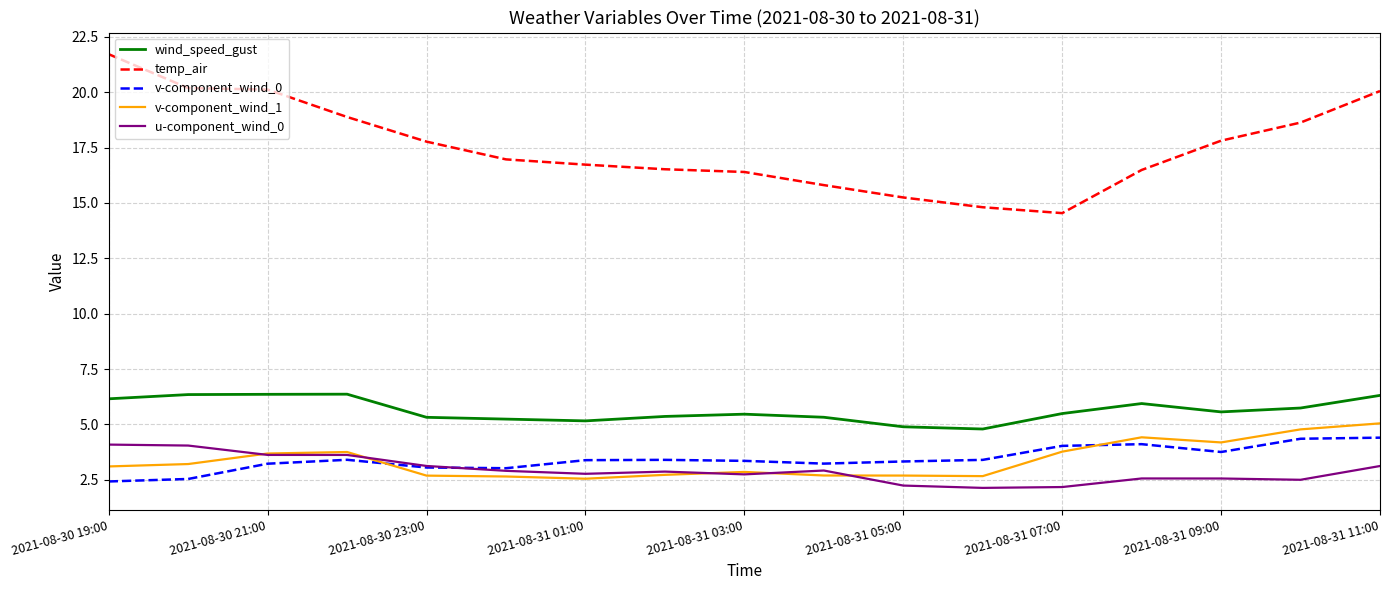

How many series are shown in this chart?

5